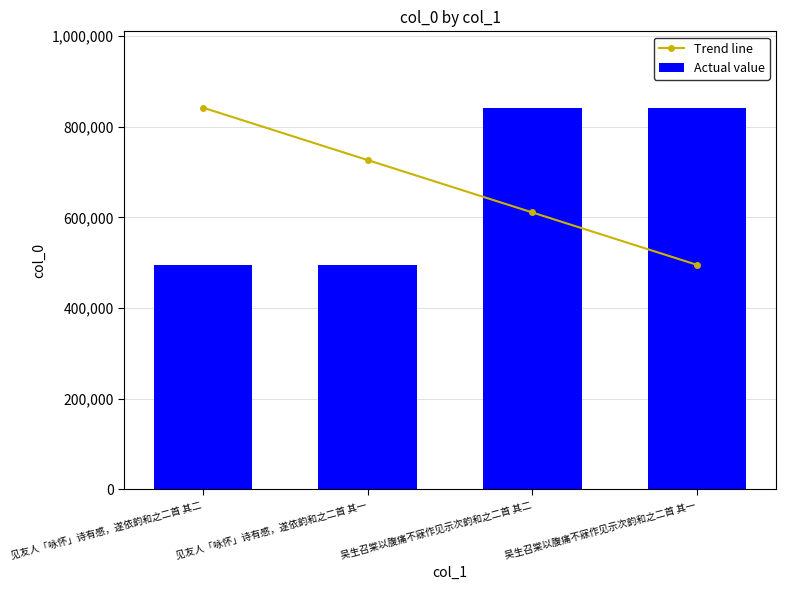

The Actual value series shows 842378.0 at 吴生召棠以腹痛不寐作见示次韵和之二首 其一. True or false?

True